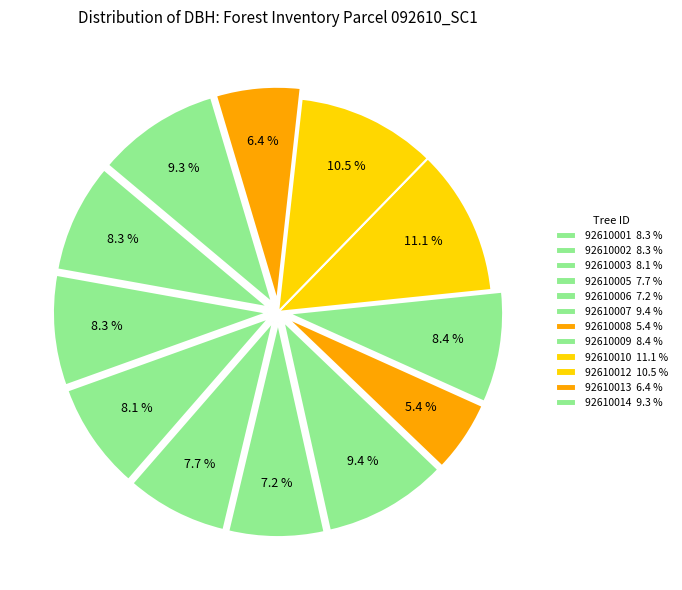

Rank the categories by value from lowest to highest.

92610008, 92610013, 92610006, 92610005, 92610003, 92610001, 92610002, 92610009, 92610014, 92610007, 92610012, 92610010